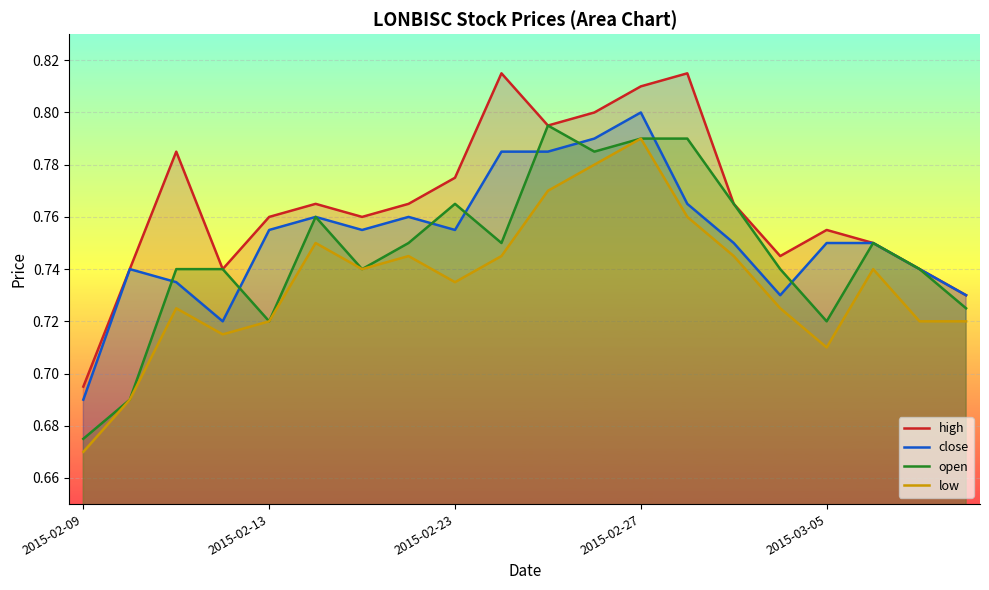

What is the maximum value for high?

0.8